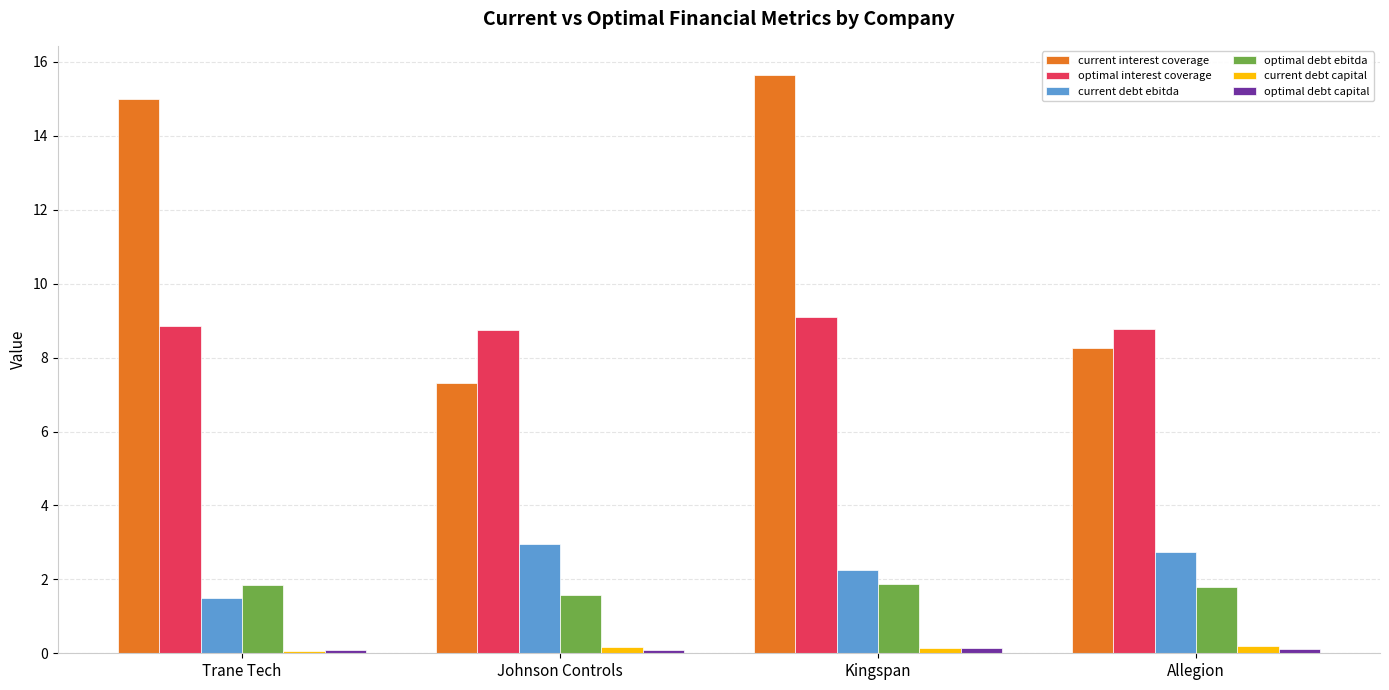

What is the sum of all optimal debt ebitda values?

7.1